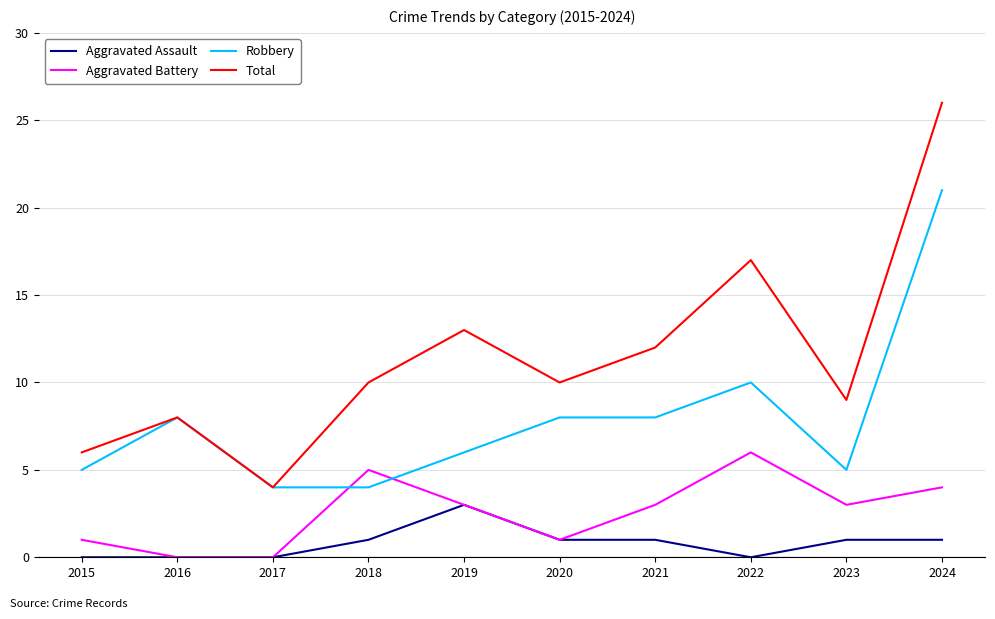

How many values in the Aggravated Assault series are below 1?

4